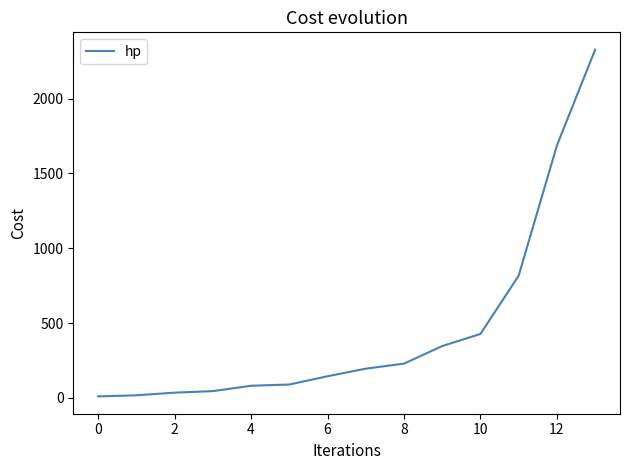

What is the maximum value shown in the chart?

2327.0